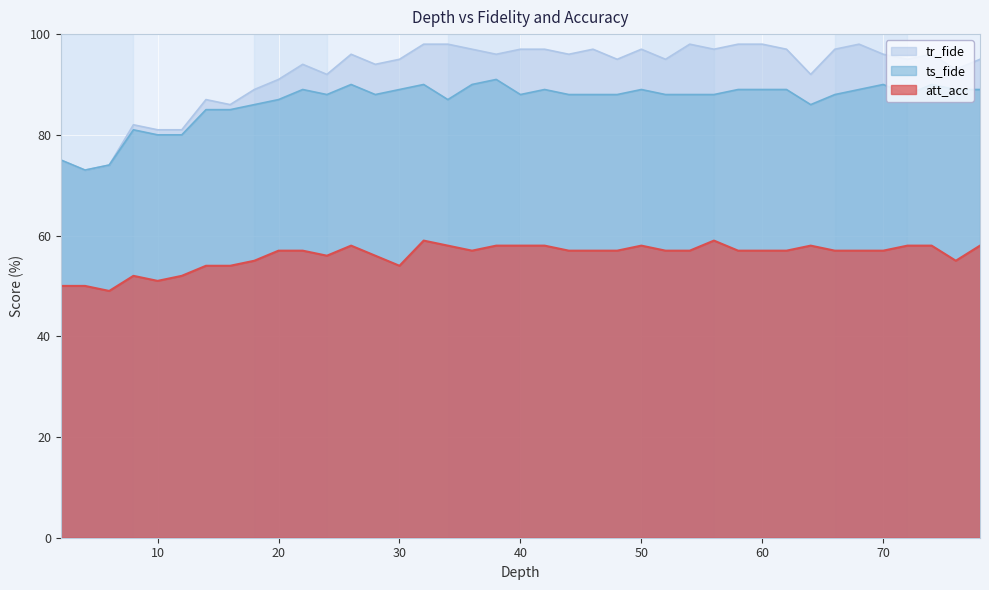

Reading left to right, extract all data points from this chart.

tr_fide: 75	73	74	82	81	81	87	86	89	91	94	92	96	94	95	98	98	97	96	97	97	96	97	95	97	95	98	97	98	98	97	92	97	98	96	95	96	93	95
ts_fide: 75	73	74	81	80	80	85	85	86	87	89	88	90	88	89	90	87	90	91	88	89	88	88	88	89	88	88	88	89	89	89	86	88	89	90	88	90	89	89
att_acc: 50	50	49	52	51	52	54	54	55	57	57	56	58	56	54	59	58	57	58	58	58	57	57	57	58	57	57	59	57	57	57	58	57	57	57	58	58	55	58